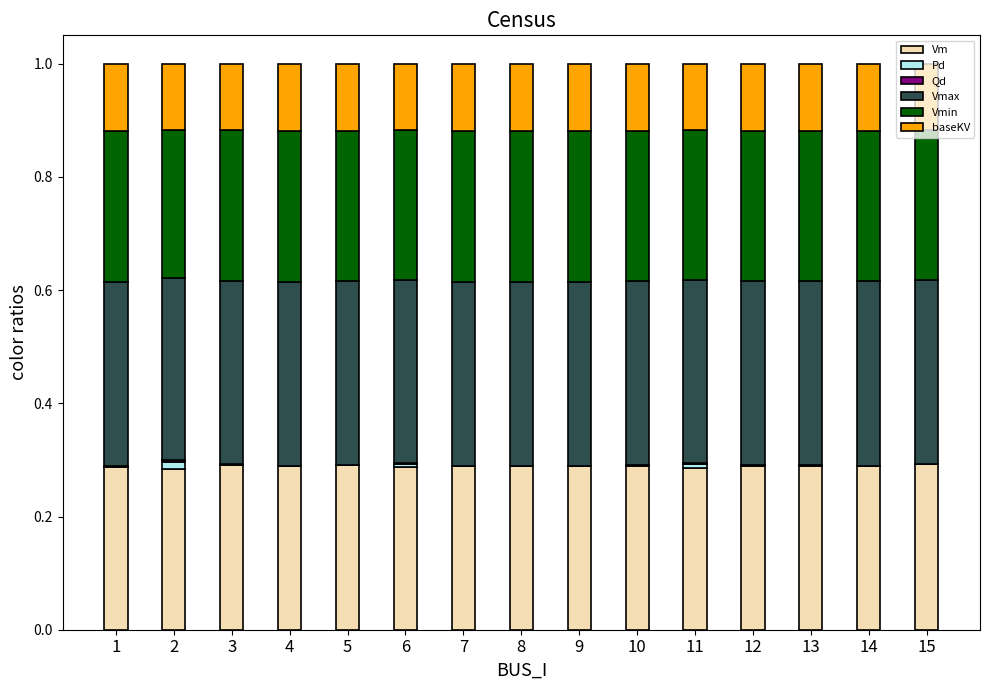

Does the chart contain stacked bars?

Yes